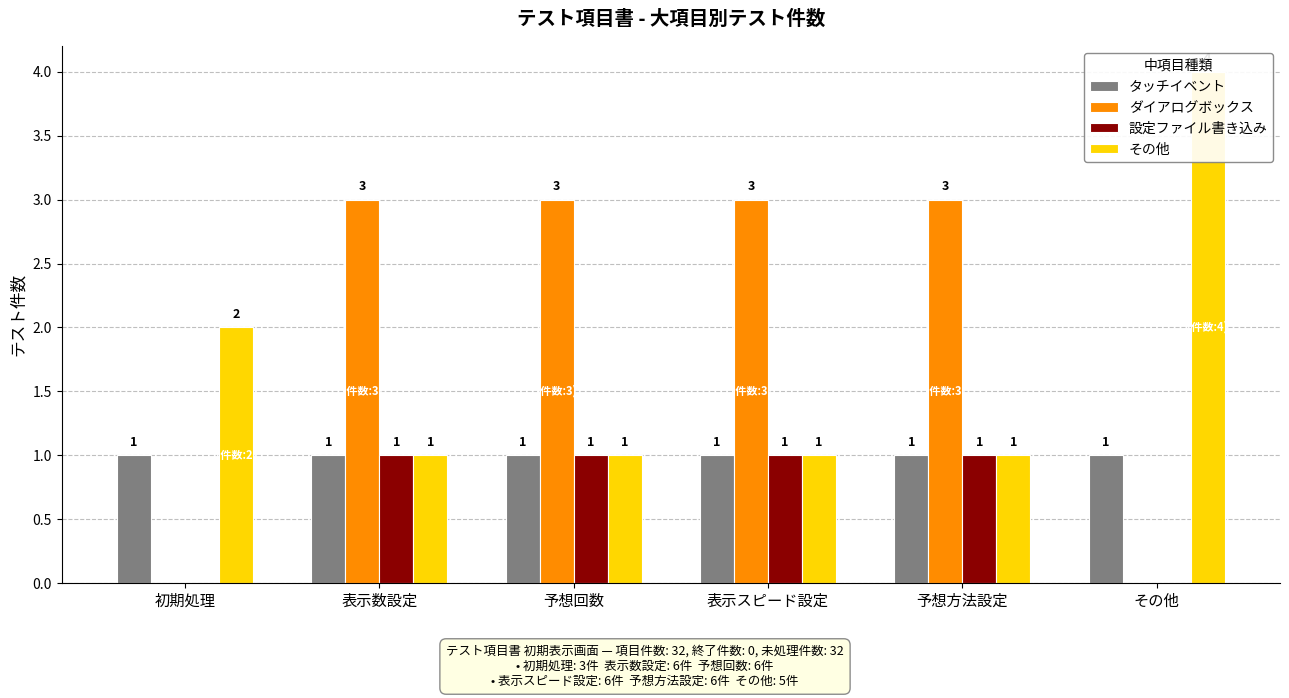

Does the chart contain any negative values?

No